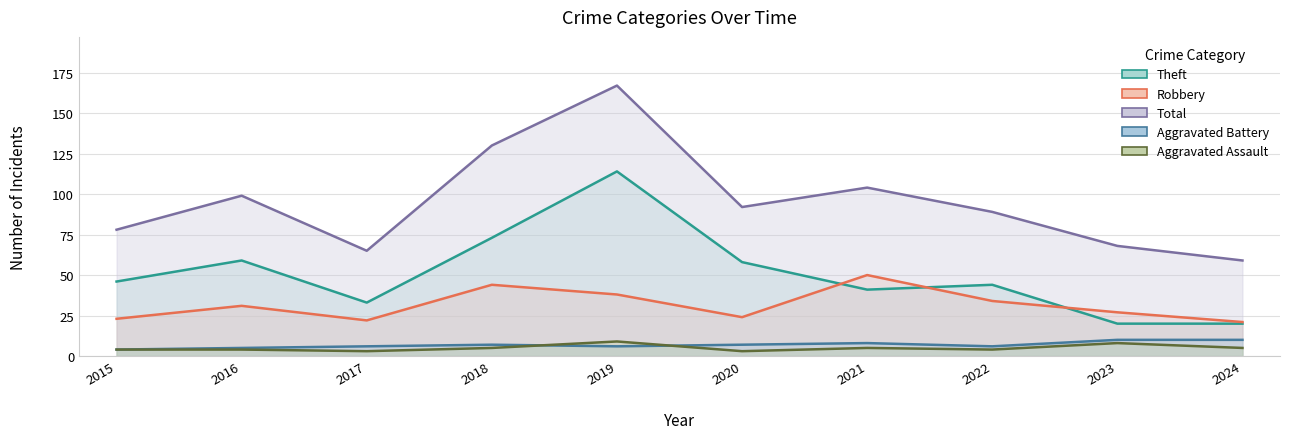

True or false: Theft and Total intersect in this chart.

False